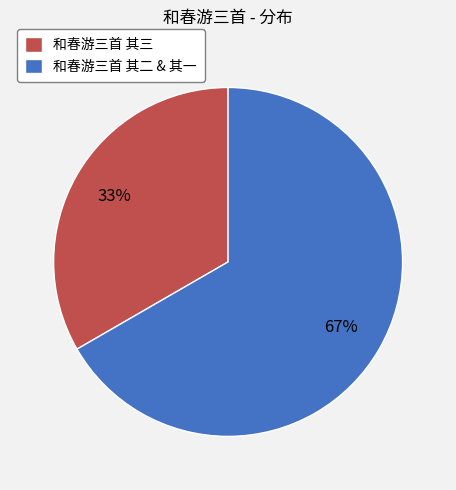

The 和春游三首 其三 slice represents 33% of the pie. True or false?

True